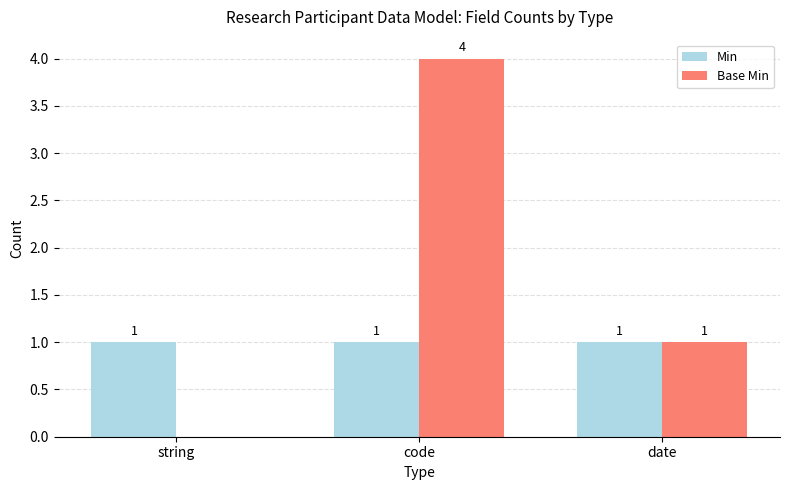

What is the total value across all series at string?

1